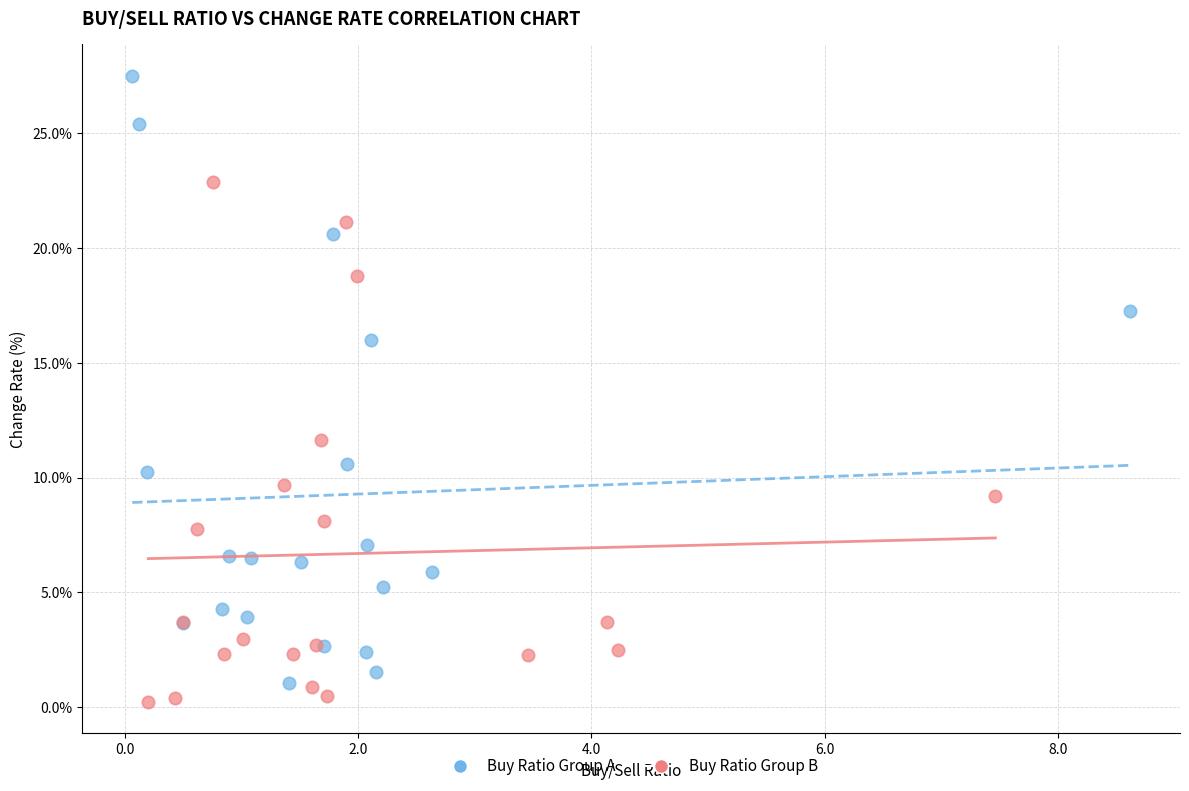

Which series reaches the minimum Y coordinate?

Buy Ratio Group B